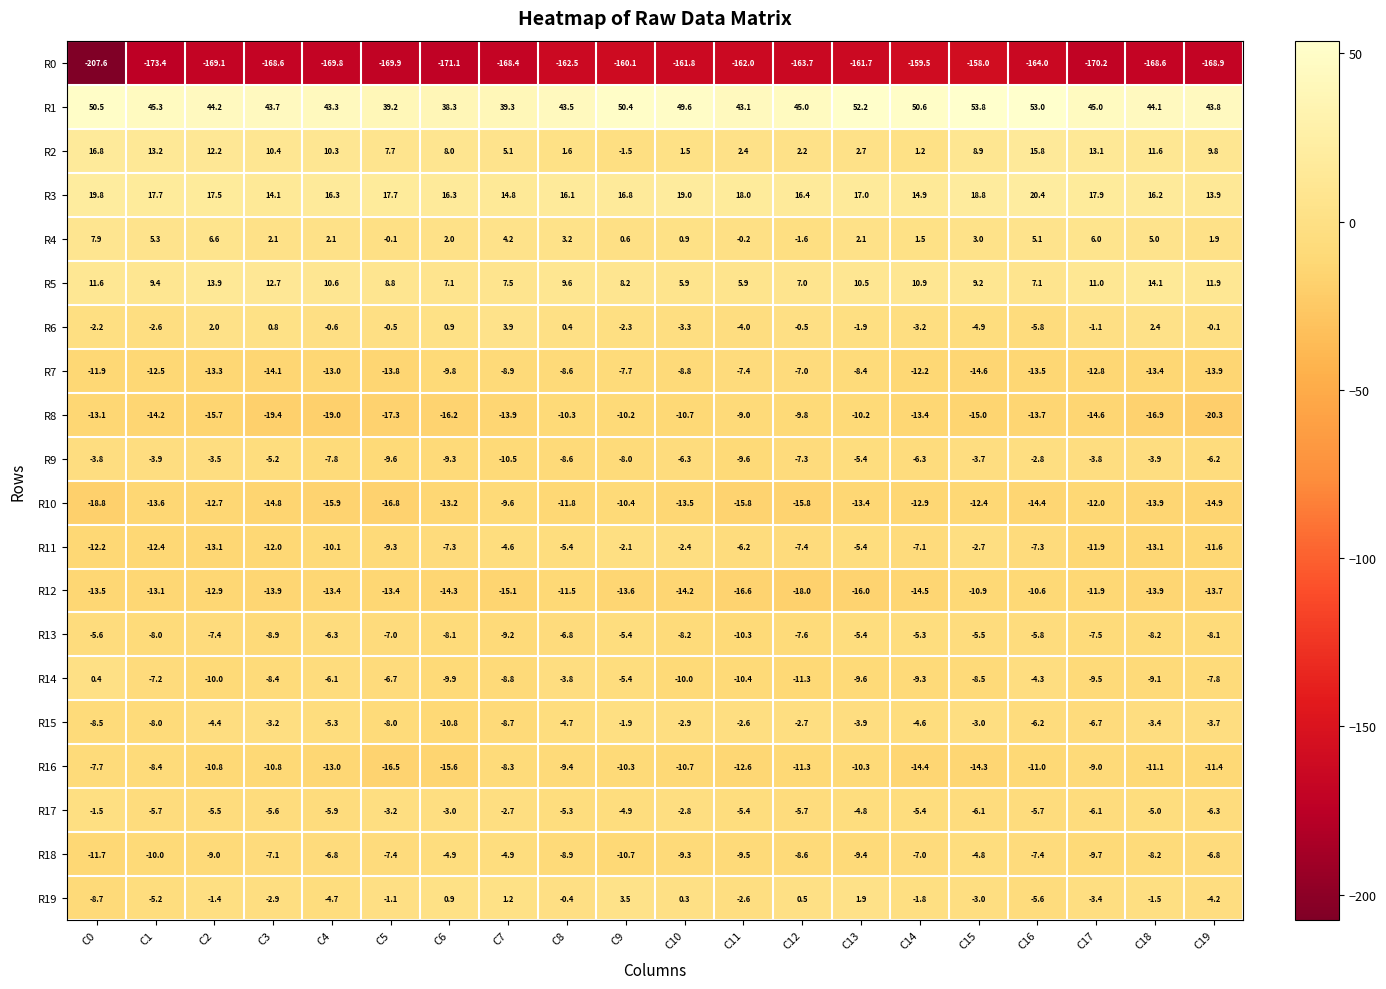

Which series has the largest range (max minus min)?

R0